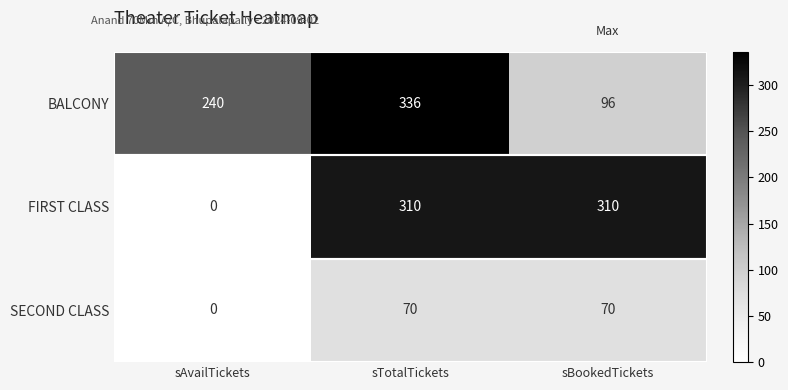

How many values in the BALCONY series are below 240?

1